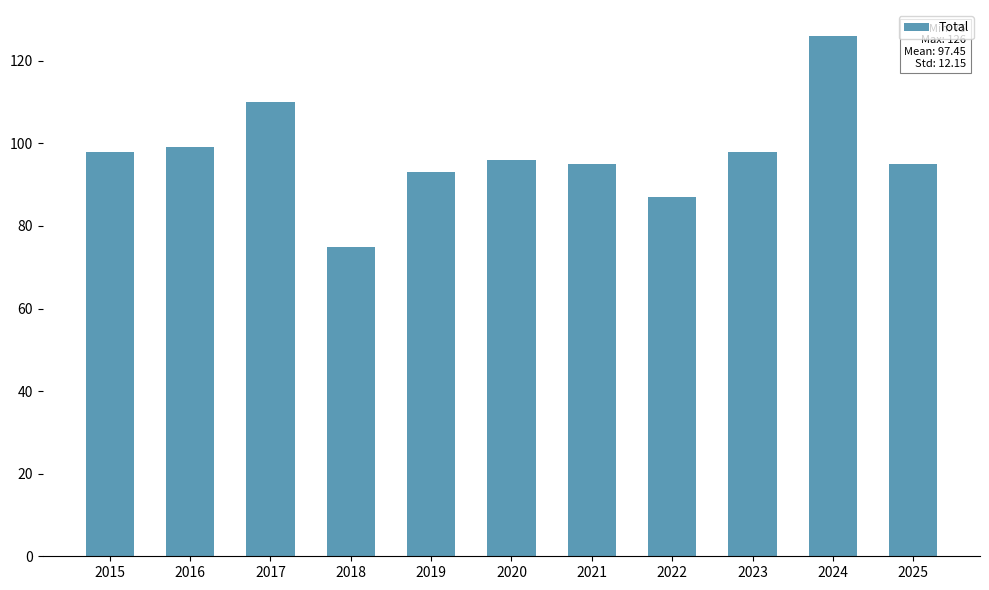

The value at 2018 is 124. True or false?

False